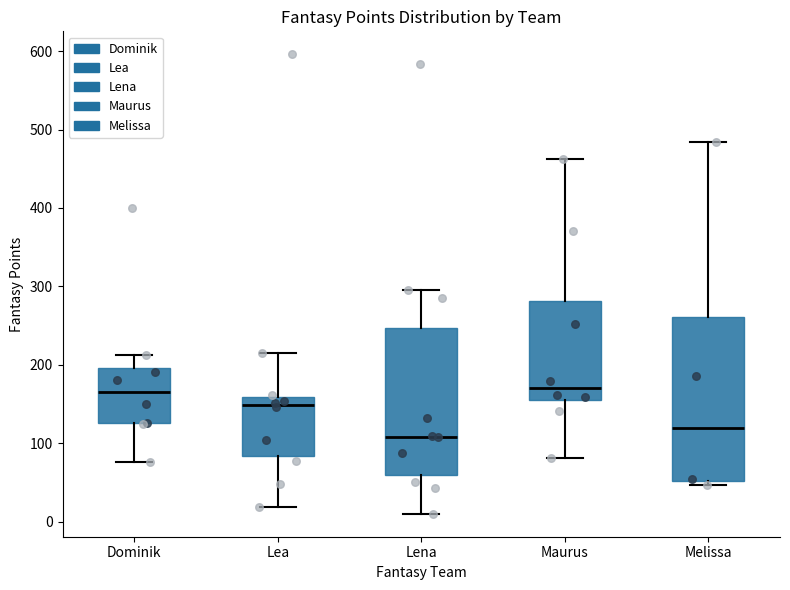

Reading left to right, transcribe this box plot: for each box, give where its median line is, the range the box spans, and where its two whiskers end, as read against the y-axis. The values are not printed on the chart, so give them approximately, as read against the axis.

Dominik: median 170, box 130 to 200, whiskers 80 to 210
Lea: median 150, box 80 to 160, whiskers 20 to 220
Lena: median 110, box 60 to 250, whiskers 10 to 300
Maurus: median 170, box 150 to 280, whiskers 80 to 460
Melissa: median 120, box 50 to 260, whiskers 50 (just below the box's lower edge) to 480